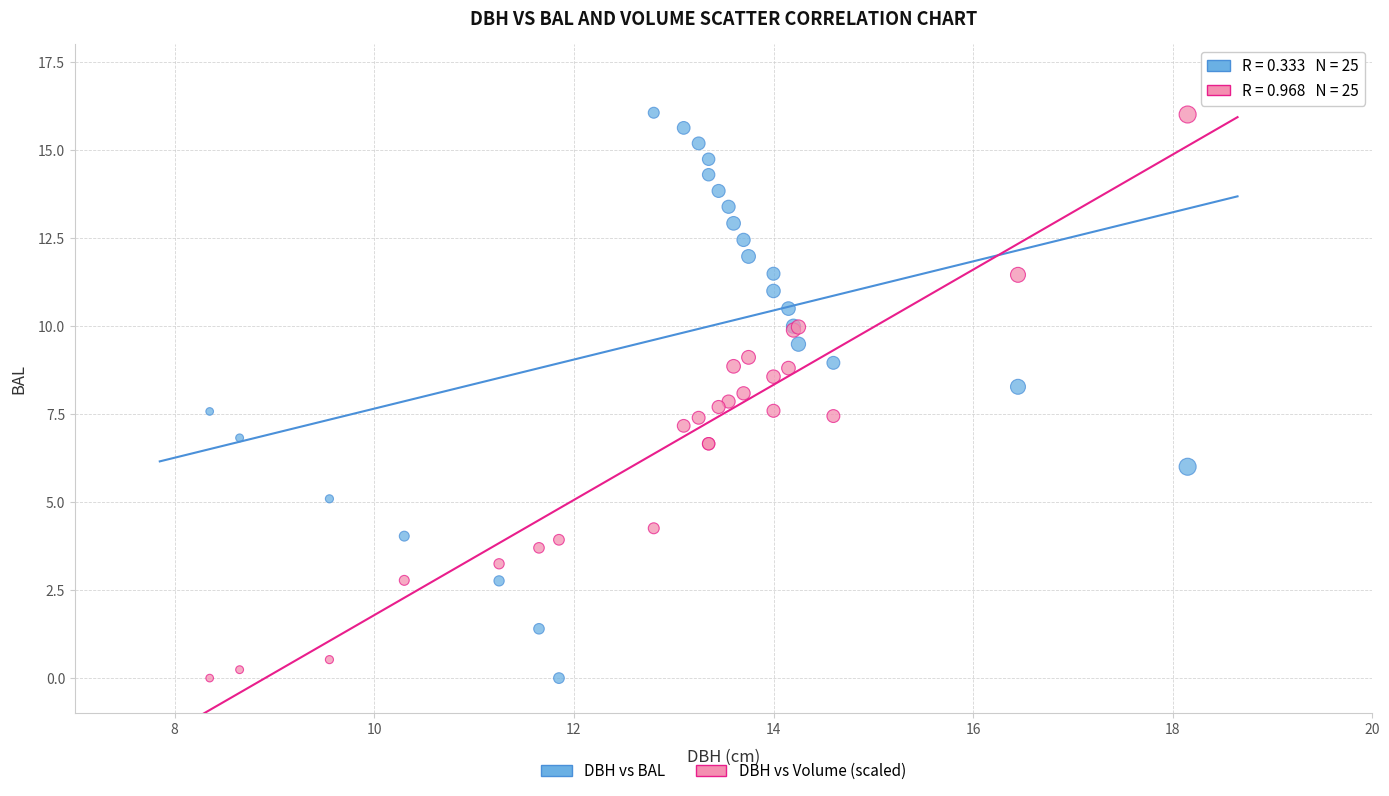

What are all the series names shown in the legend?

DBH vs BAL, DBH vs Volume (scaled)